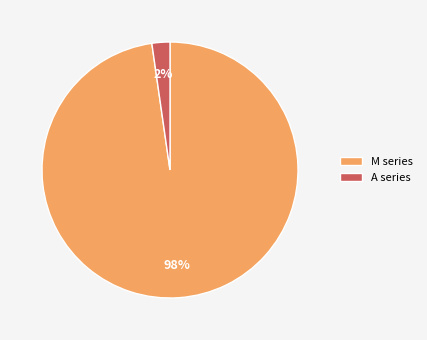

Is there any slice that represents more than half of the pie?

Yes